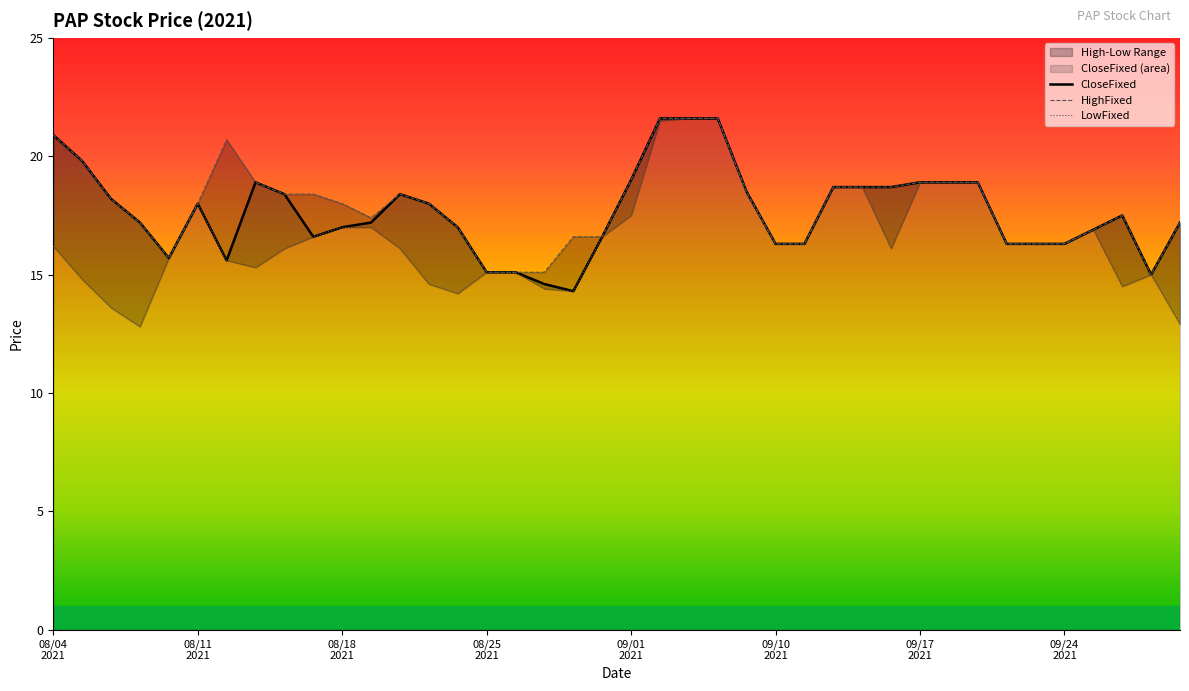

What is the highest value of the CloseFixed series?

21.6